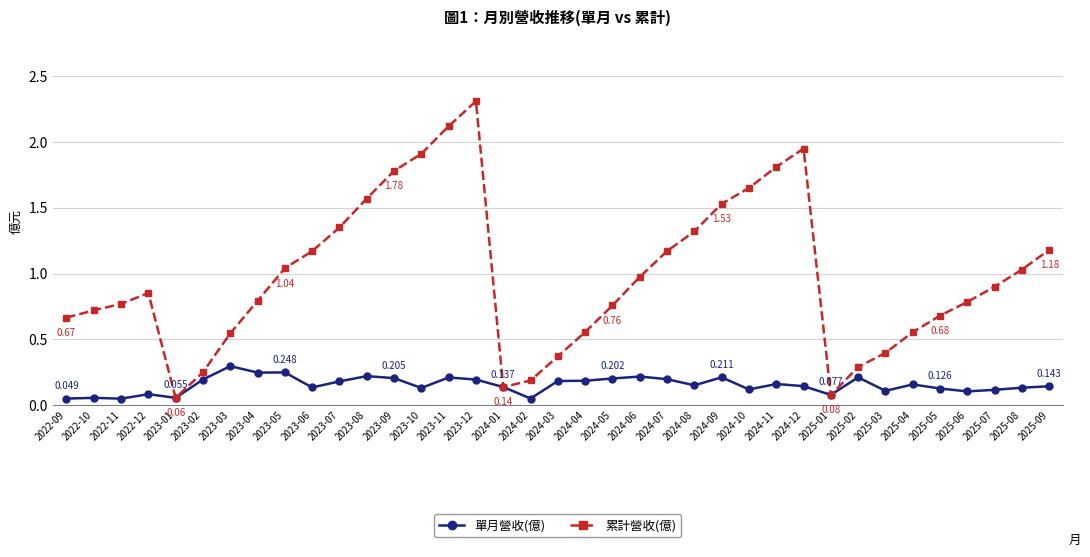

True or false: 累計營收(億) has more than 1 interior local peaks.

True